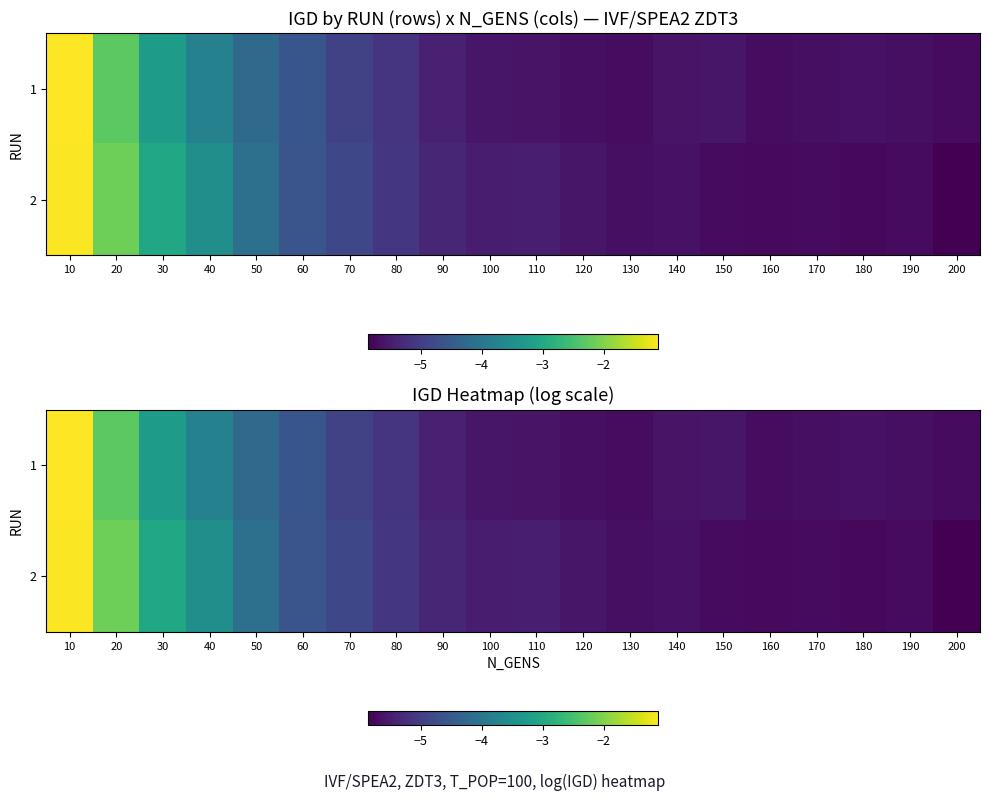

What is the spread (max minus min) of values at 30?

0.2